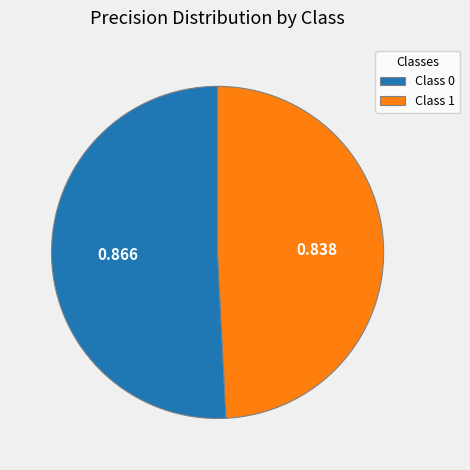

Rank the categories by value from highest to lowest.

Class 0, Class 1